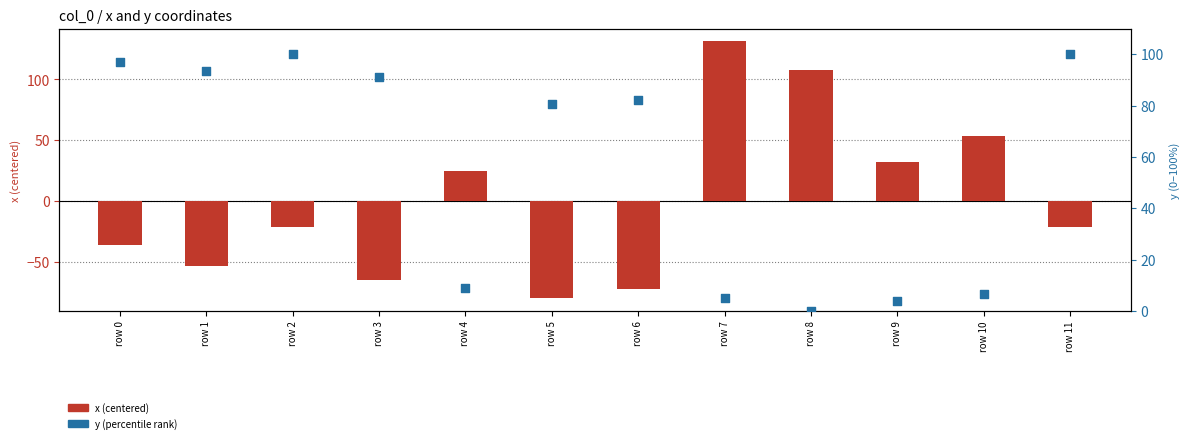

What is the total value across all series at row 9?

35.7